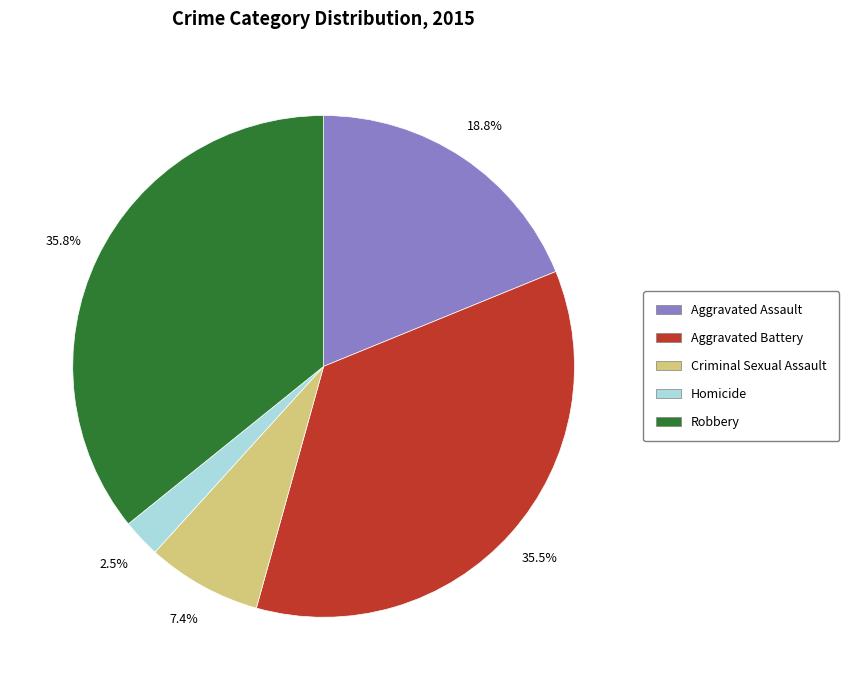

How many segments does this pie chart have?

5